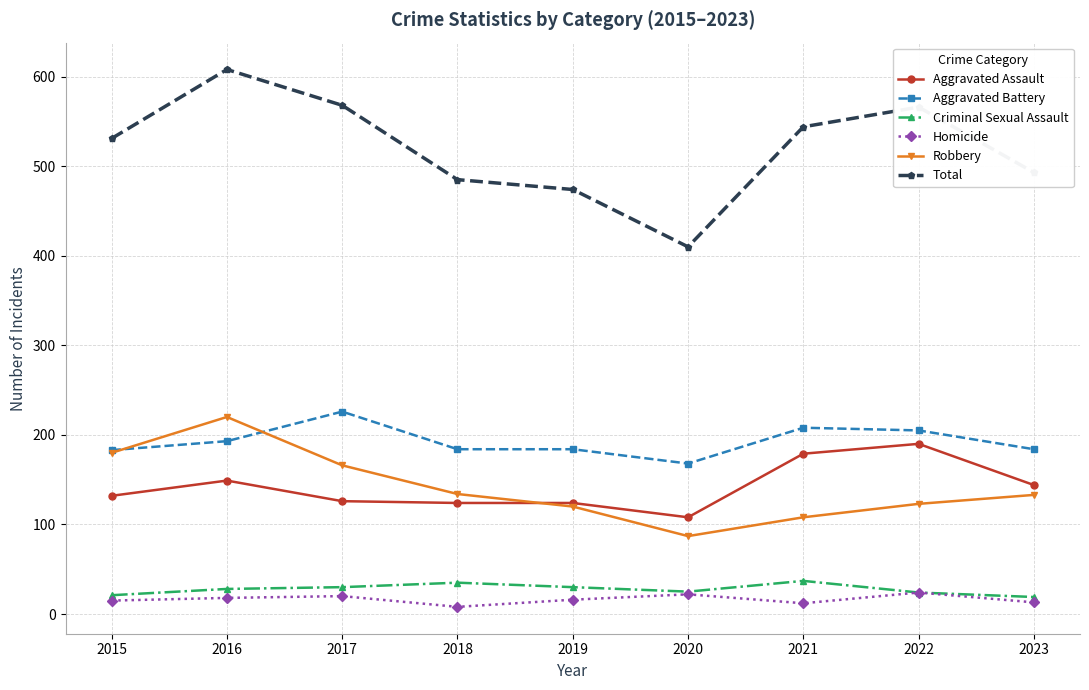

True or false: Robbery and Homicide intersect in this chart.

False